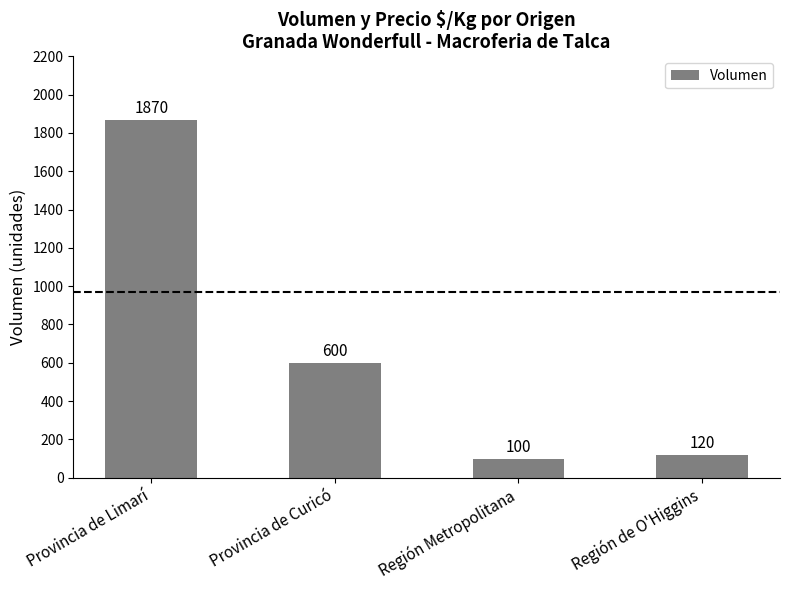

Are the bars horizontal?

No